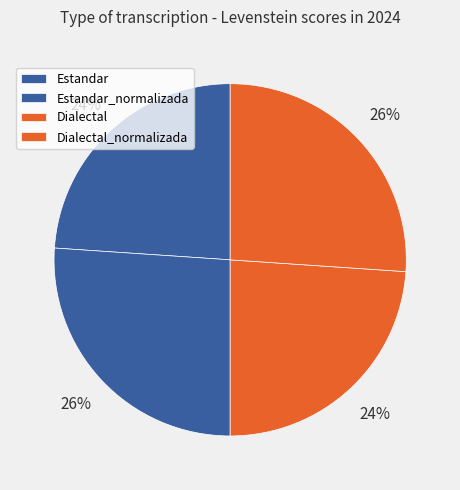

Which has a higher value, Dialectal or Dialectal_normalizada?

Dialectal_normalizada